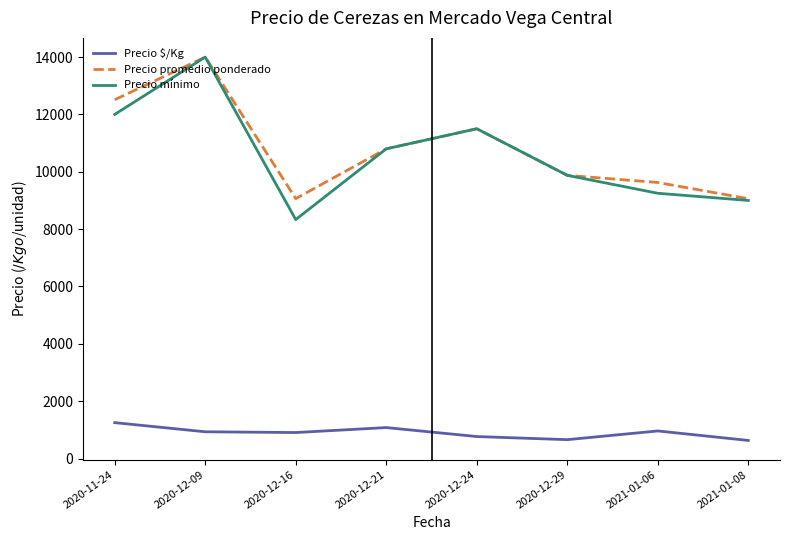

How many lines are shown in the chart?

3